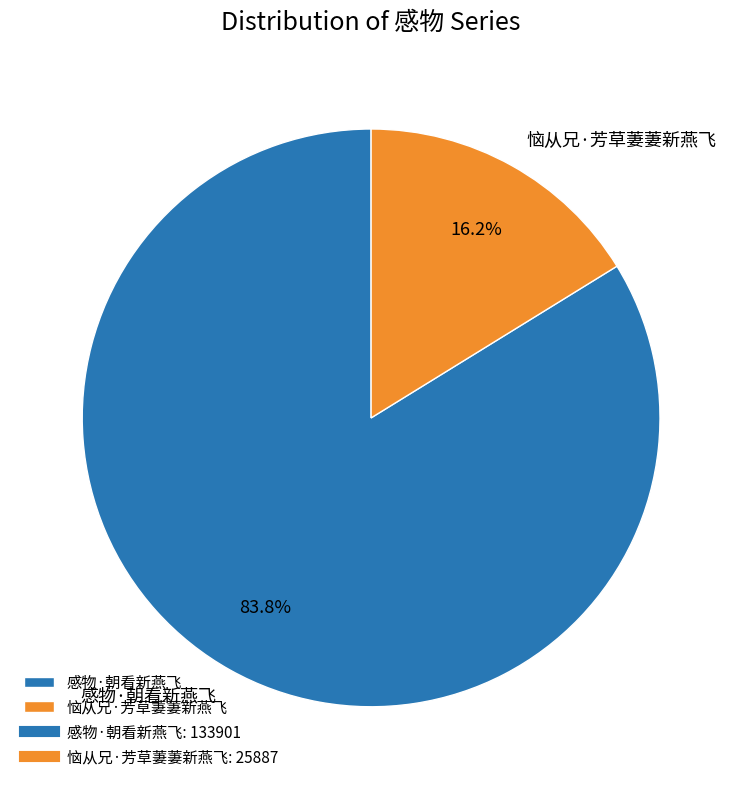

Is there a majority slice in this chart?

Yes